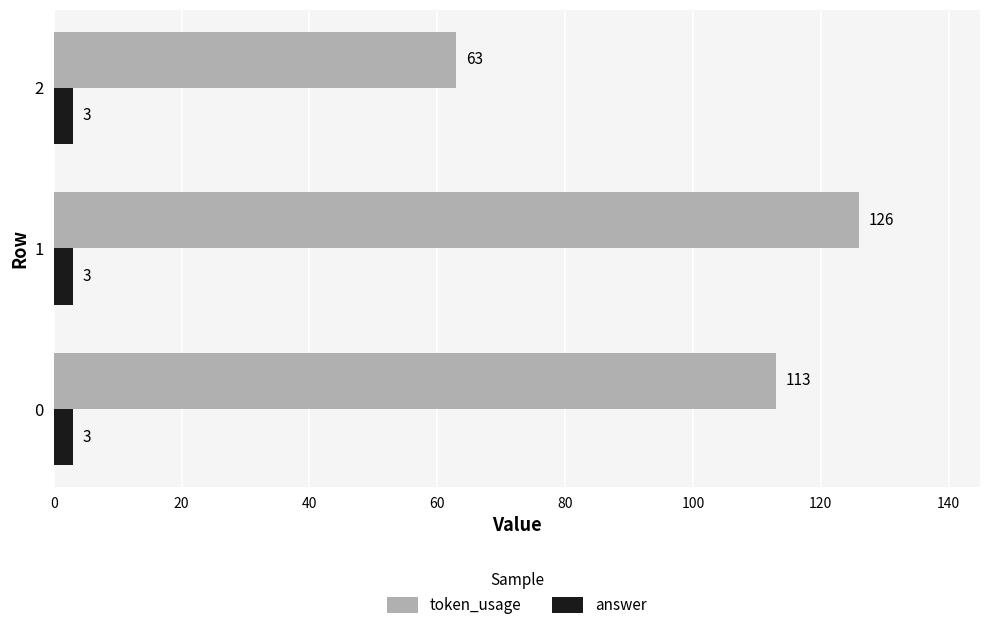

What is the maximum value for token_usage?

126